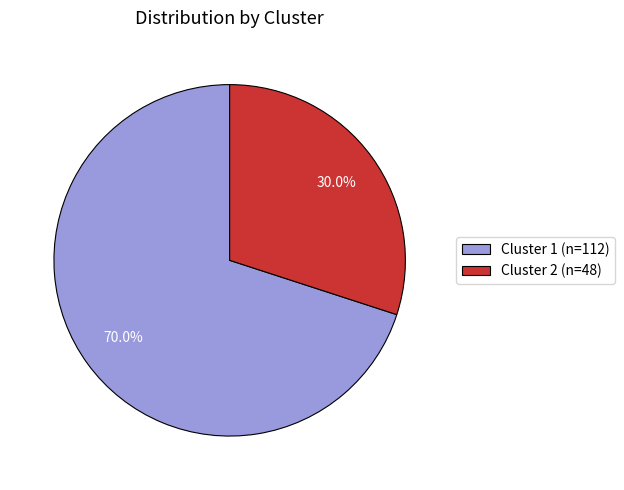

What is the largest slice in the pie chart?

Cluster 1 (n=112)